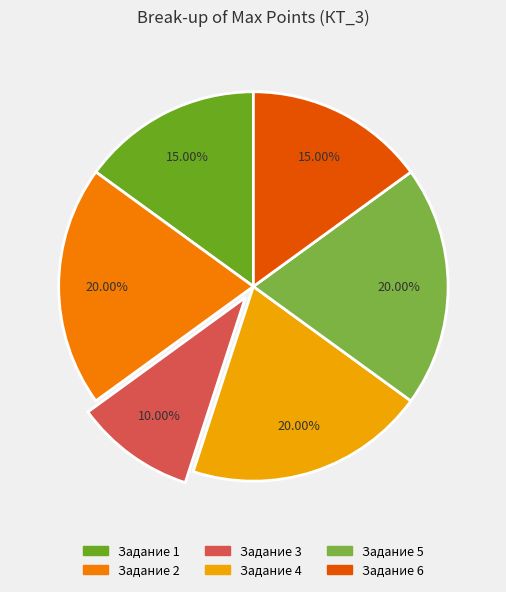

Which has a higher value, Задание 3 or Задание 5?

Задание 5